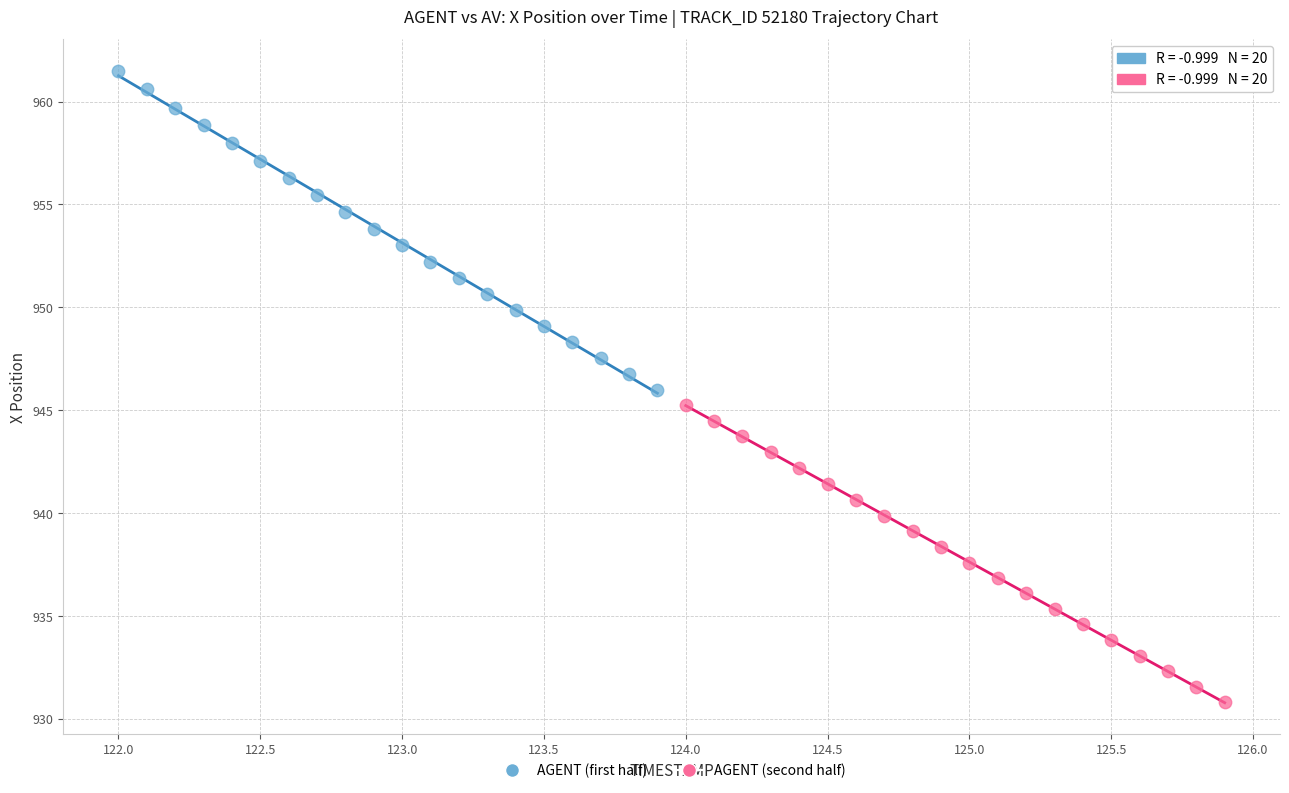

Which series reaches the minimum Y coordinate?

AGENT (second half)